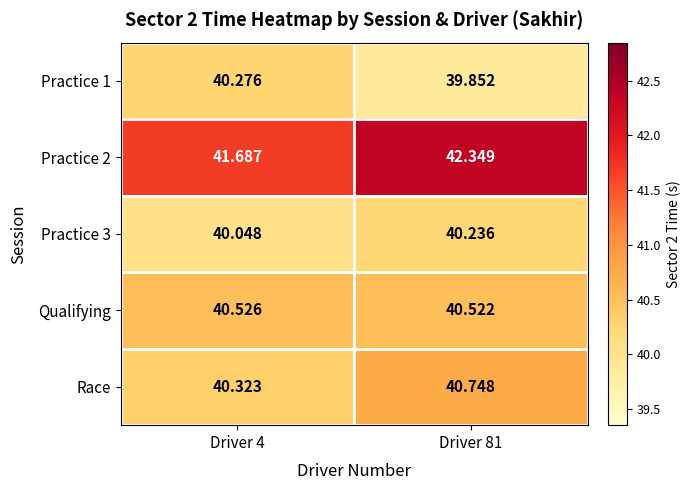

How many series are shown in this chart?

5